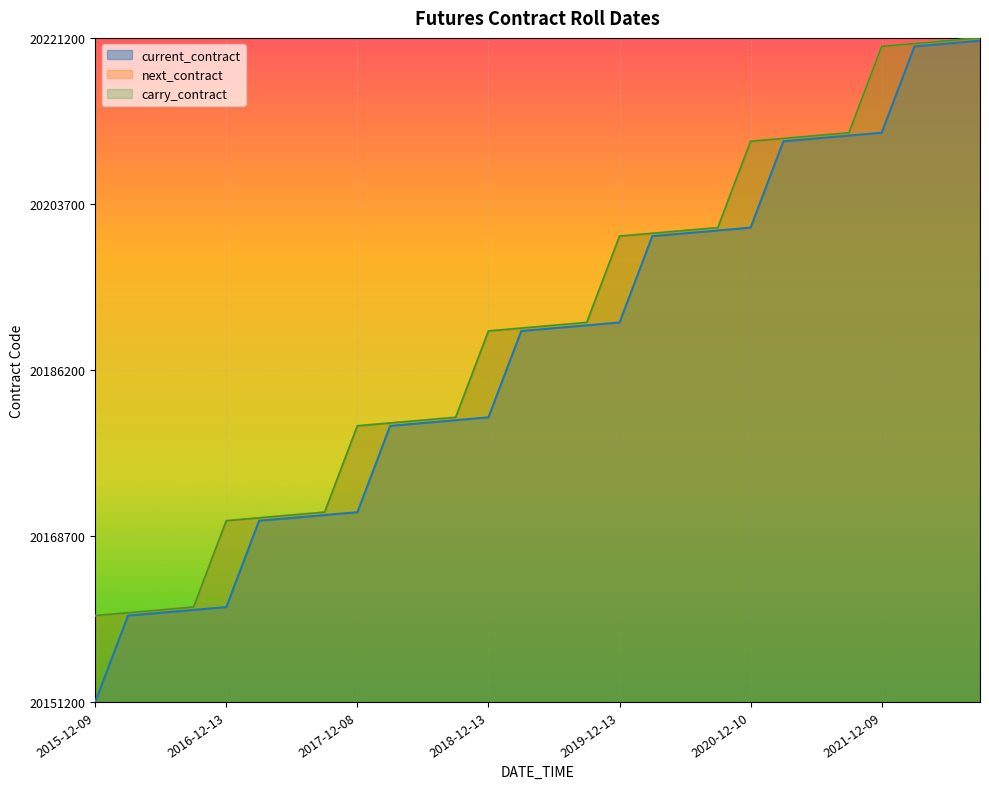

Between 2019-06-14 and 2022-09-08, which is larger?

2022-09-08